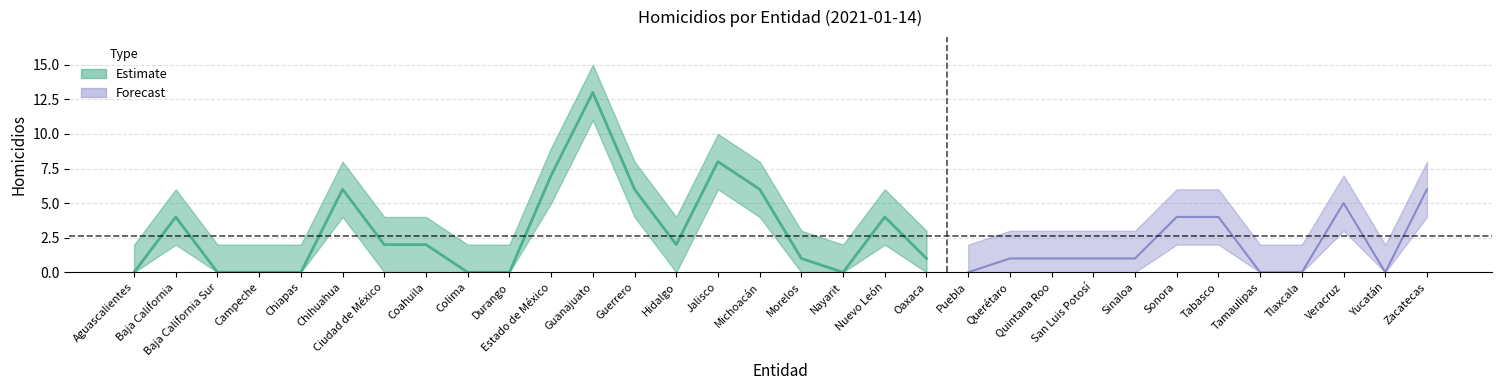

What is the sum of all lower values?

49